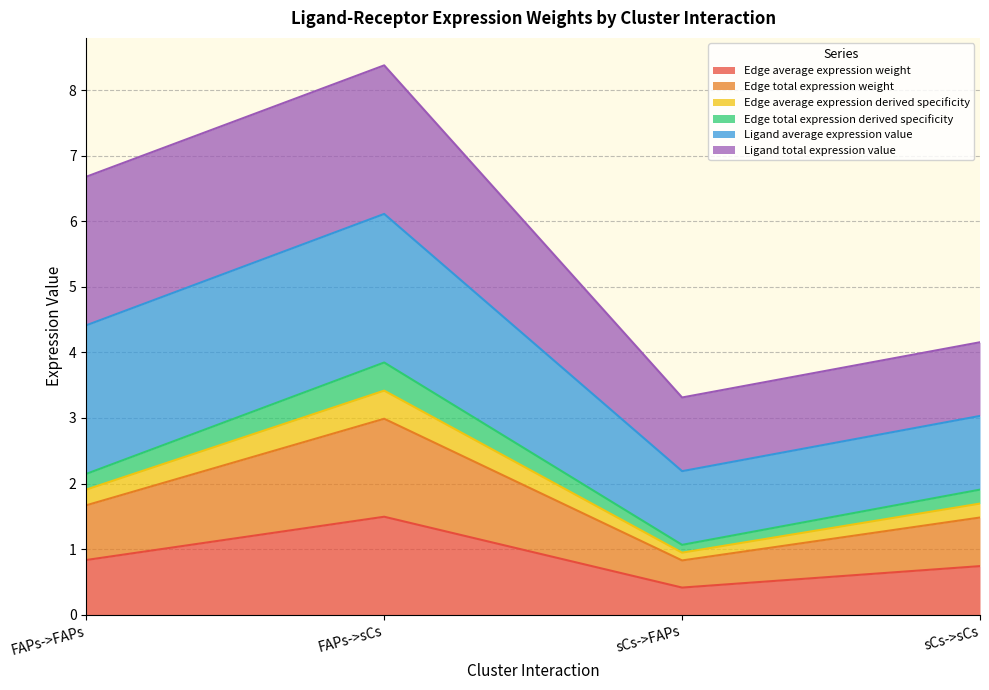

Rank the categories by Edge average expression weight value from lowest to highest.

sCs->FAPs, sCs->sCs, FAPs->FAPs, FAPs->sCs